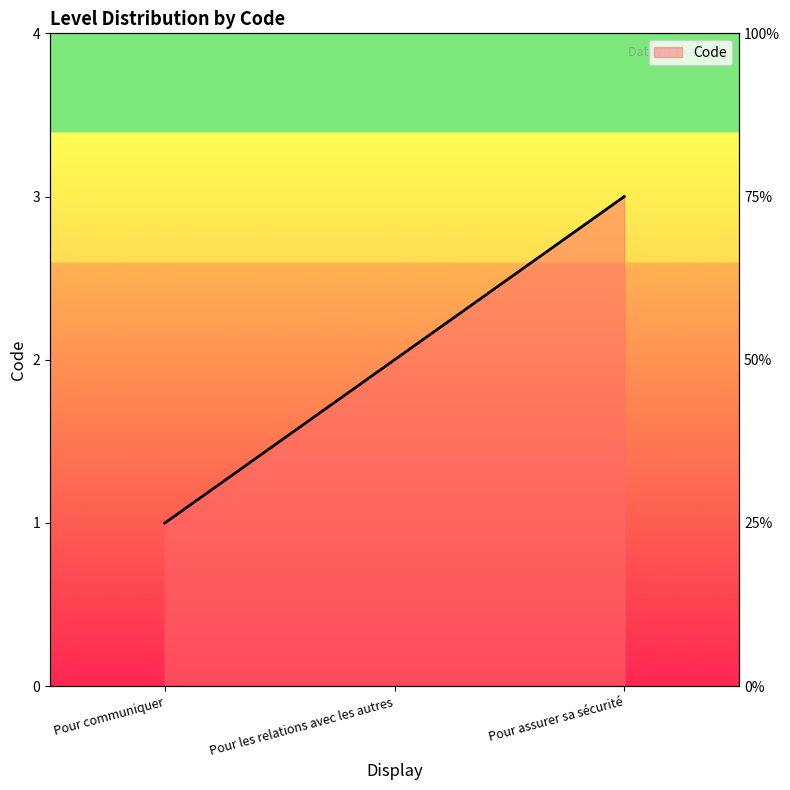

Is it true that the value at Pour les relations avec les autres is 2?

True